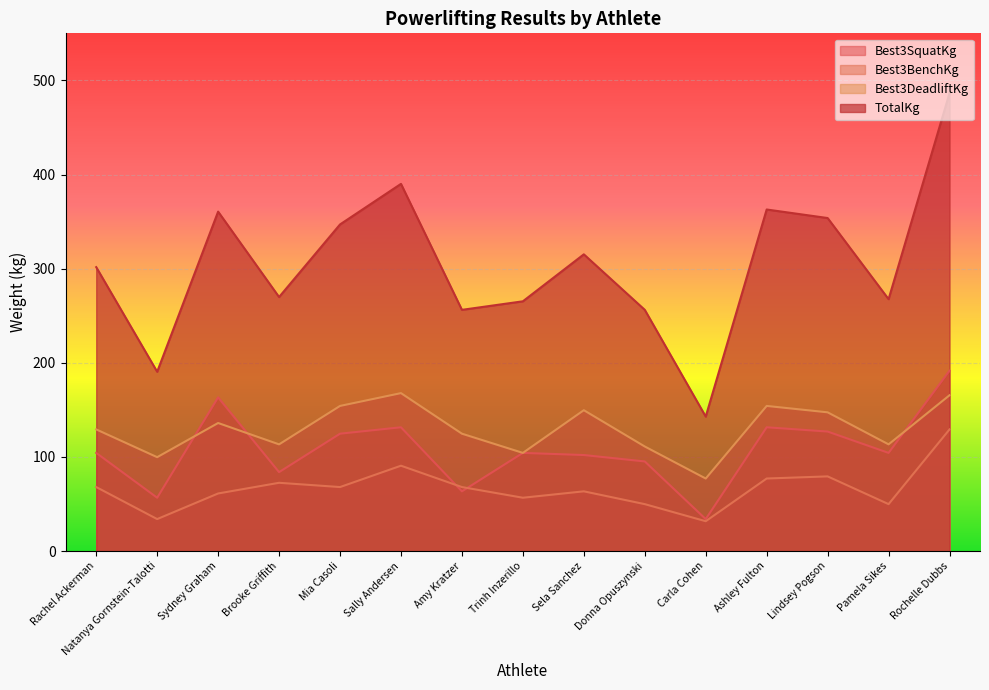

Which series has the largest total across all categories?

TotalKg